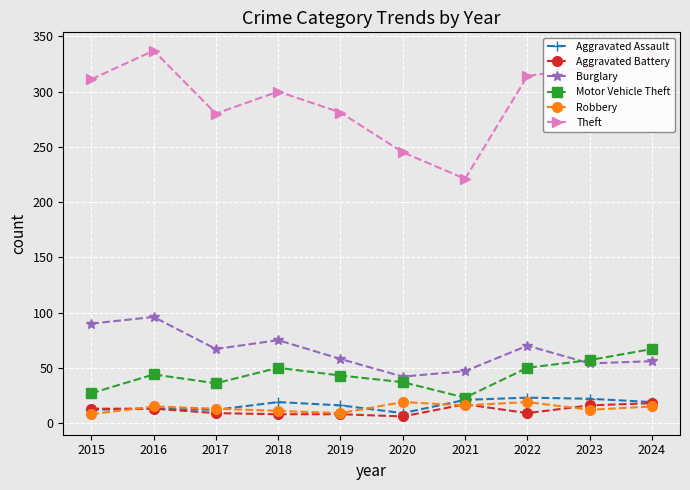

What is the total value across all series at 2020?

358